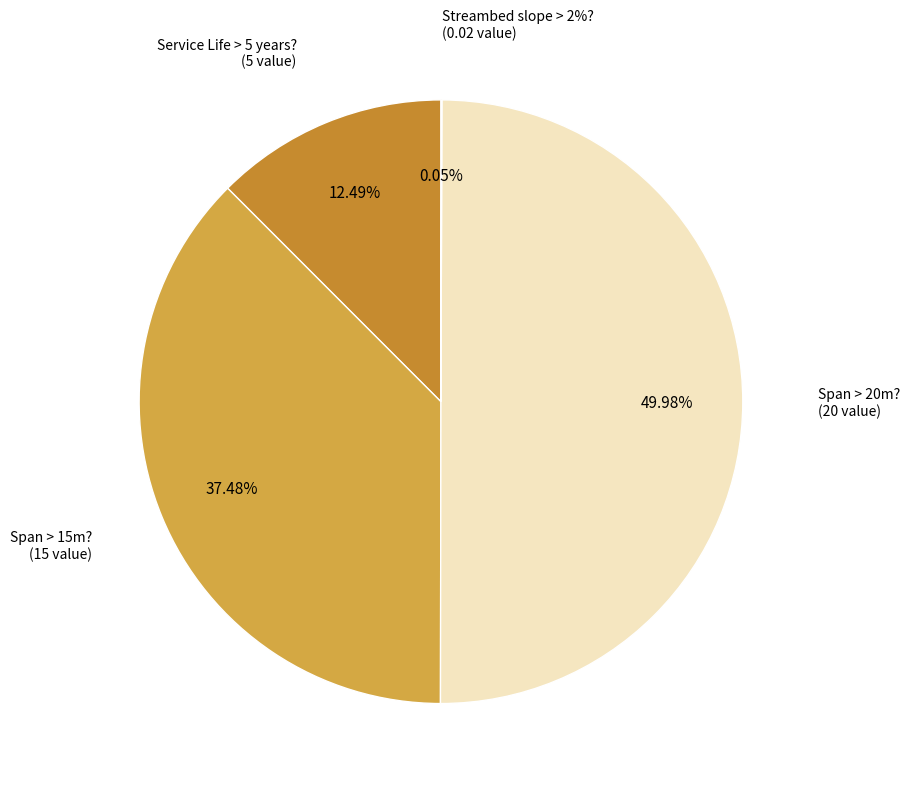

True or false: Span > 15m? accounts for 37% of the total.

True